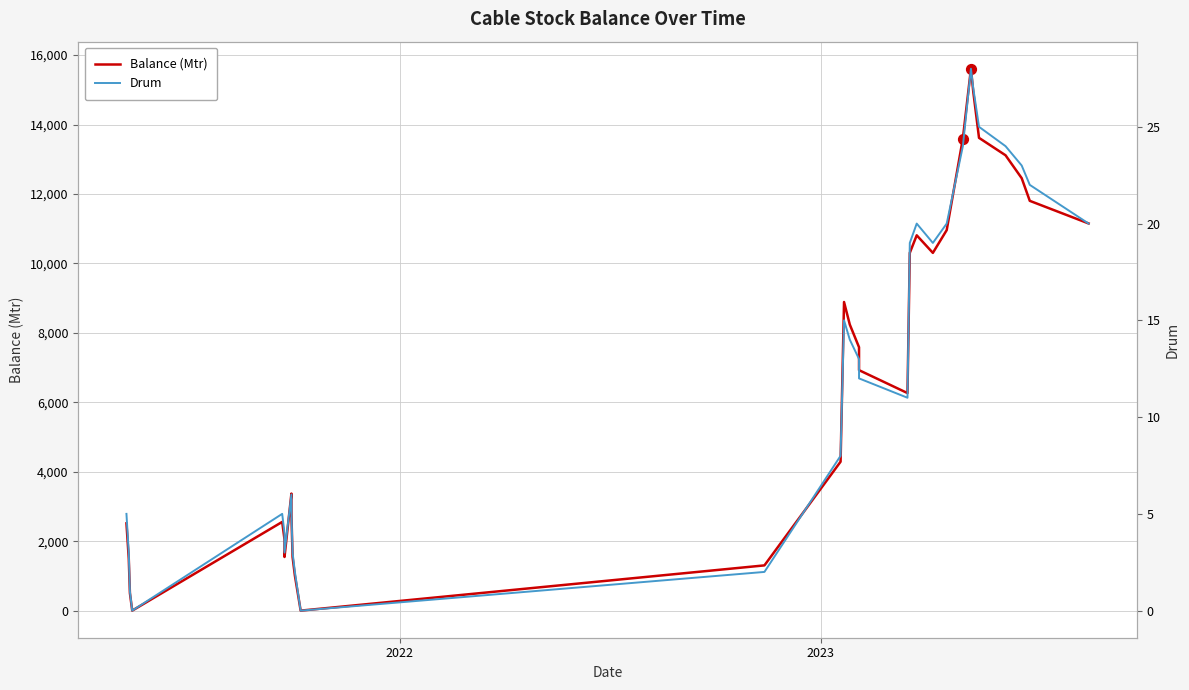

Which series reaches the minimum Y coordinate?

Balance (Mtr)